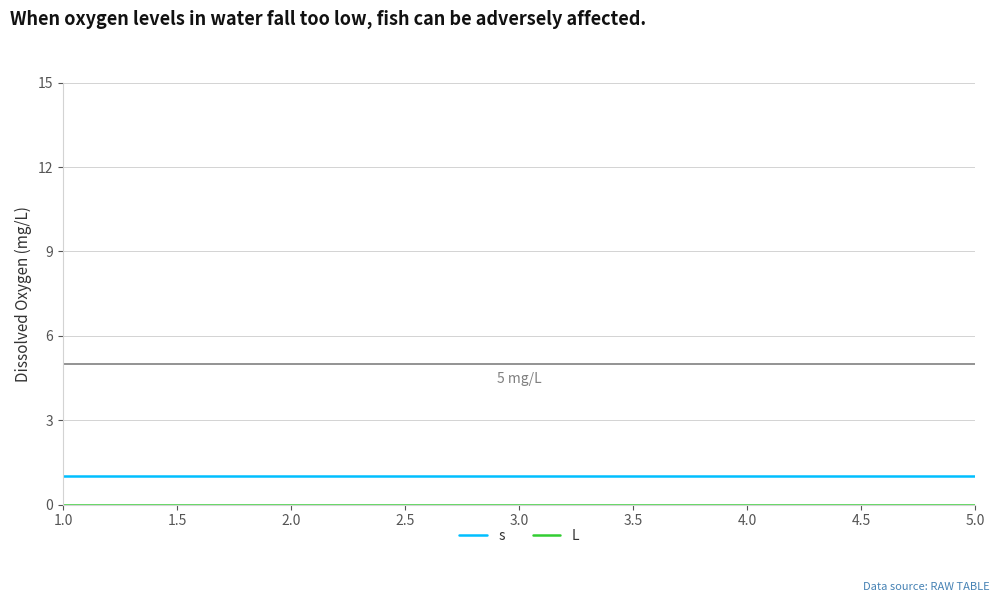

True or false: s has a value of 1 at 1.0.

True